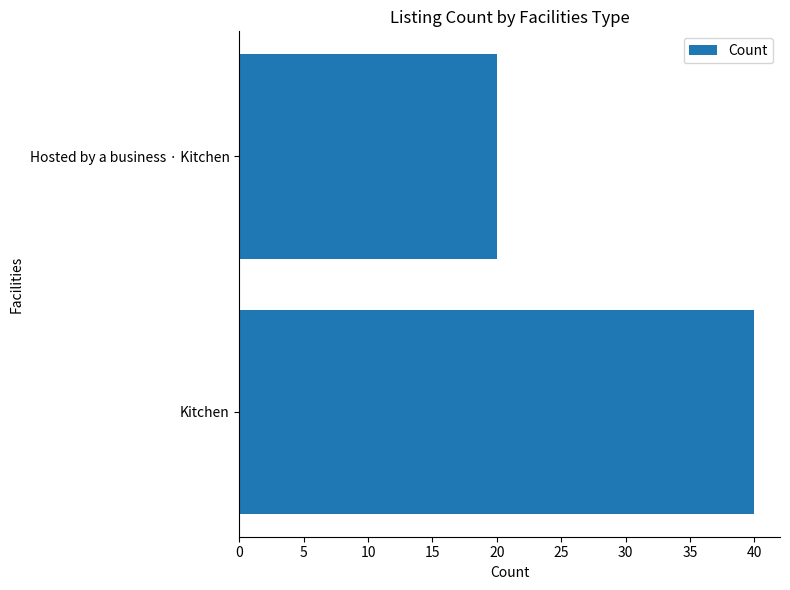

Rank the categories by value from highest to lowest.

Kitchen, Hosted by a business · Kitchen